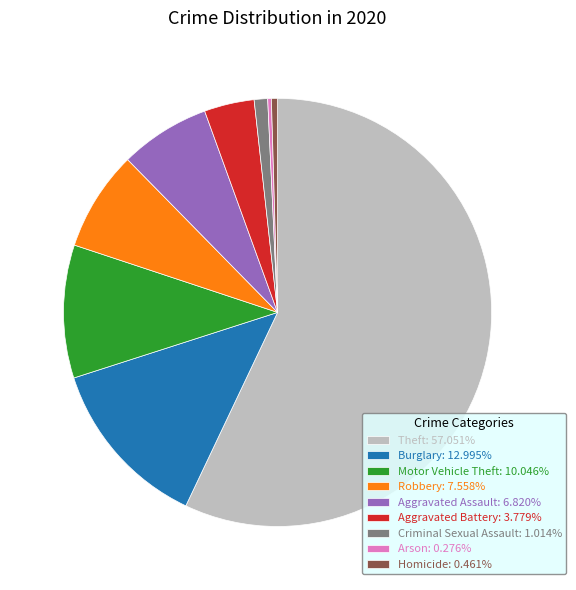

Do Theft: 57.051% and Criminal Sexual Assault: 1.014% together represent more than half of the pie?

Yes